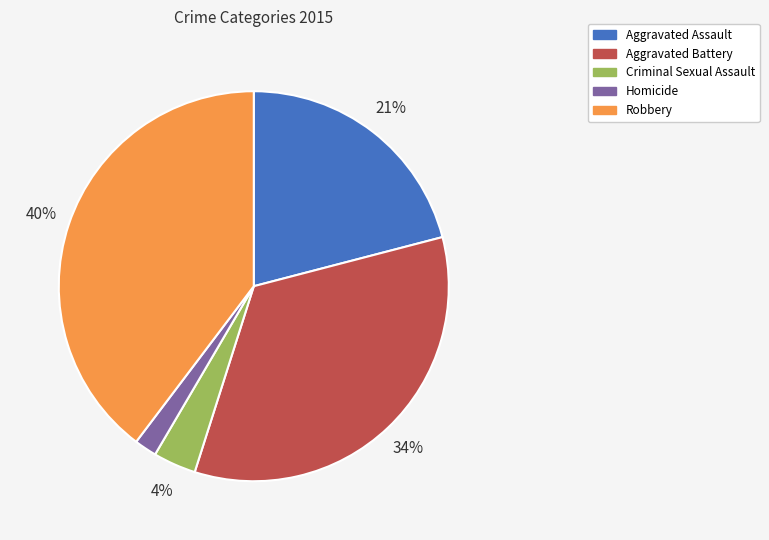

Which has a higher value, Robbery or Aggravated Battery?

Robbery